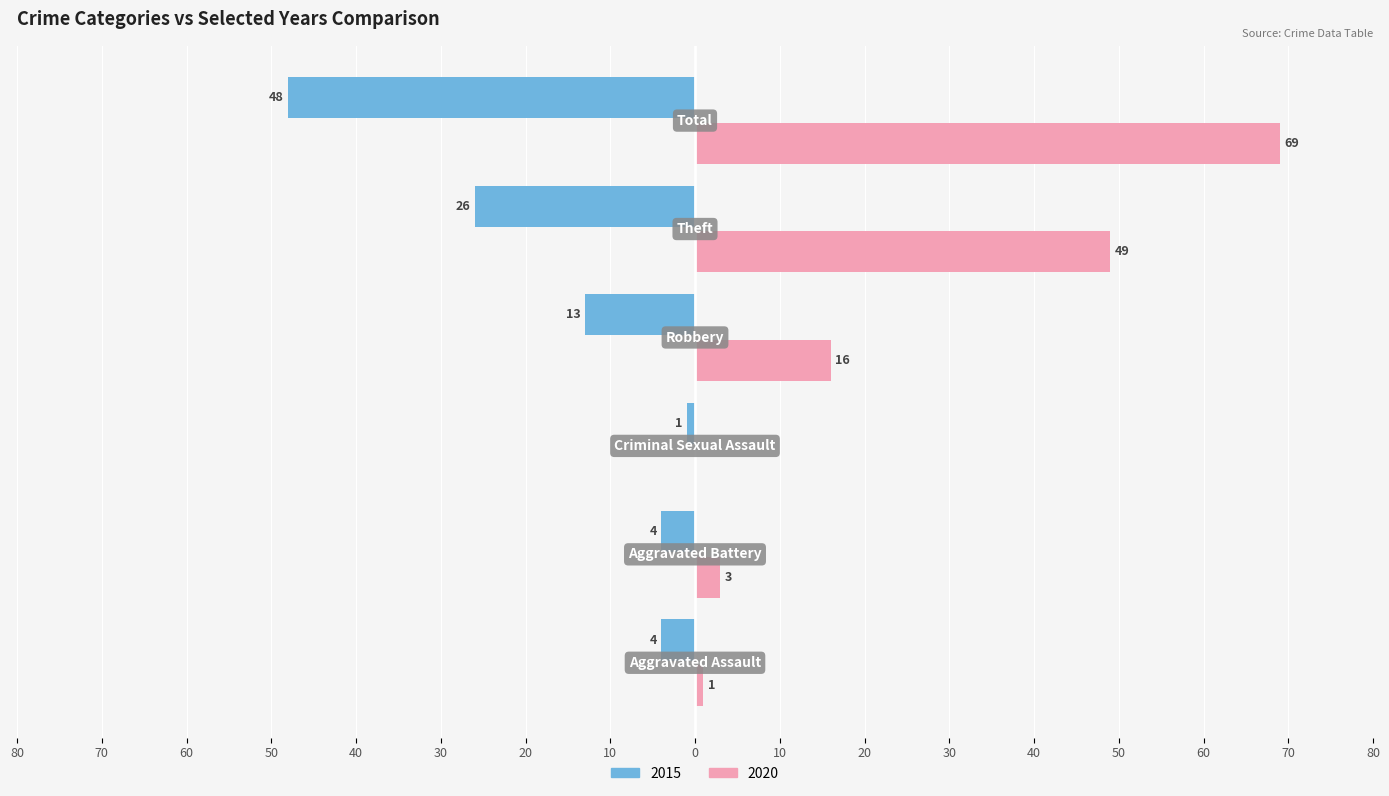

What are all the series names shown in the legend?

2015, 2020